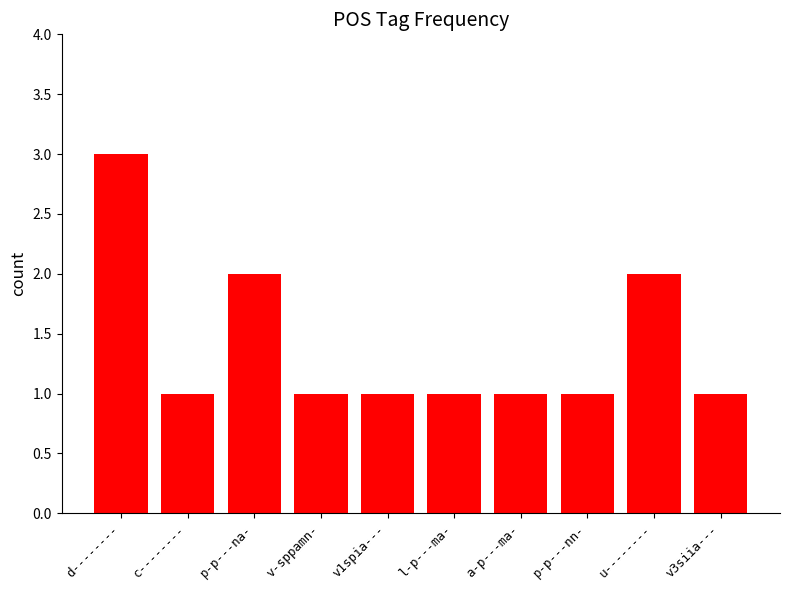

Reading left to right, what are all the values shown in this chart?

d--------=3	c--------=1	p-p---na-=2	v-sppamn-=1	v1spia---=1	l-p---ma-=1	a-p---ma-=1	p-p---nn-=1	u--------=2	v3siia---=1